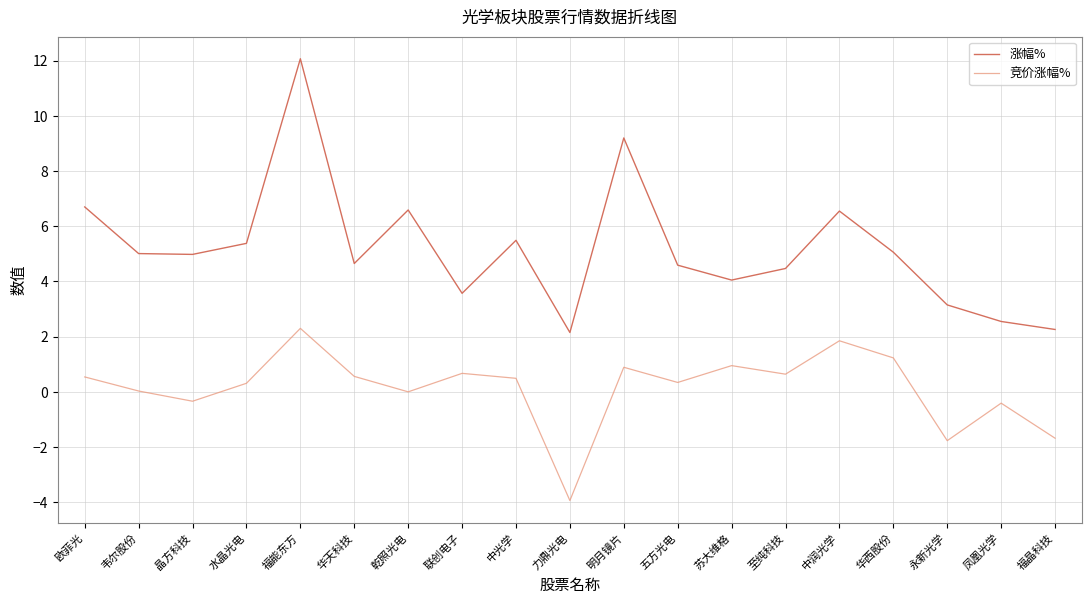

Which series changed the most between 苏大维格 and 永新光学?

竞价涨幅%